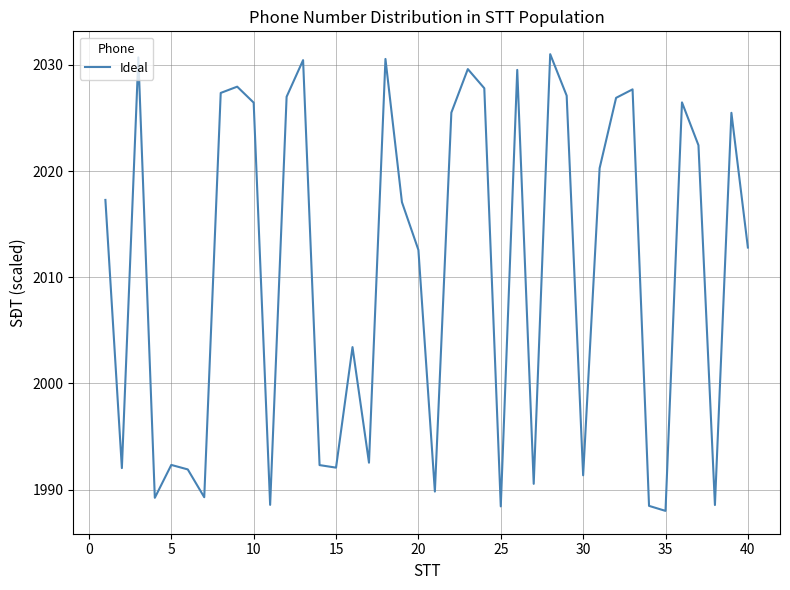

True or false: the data has more than 1 interior local peaks.

True